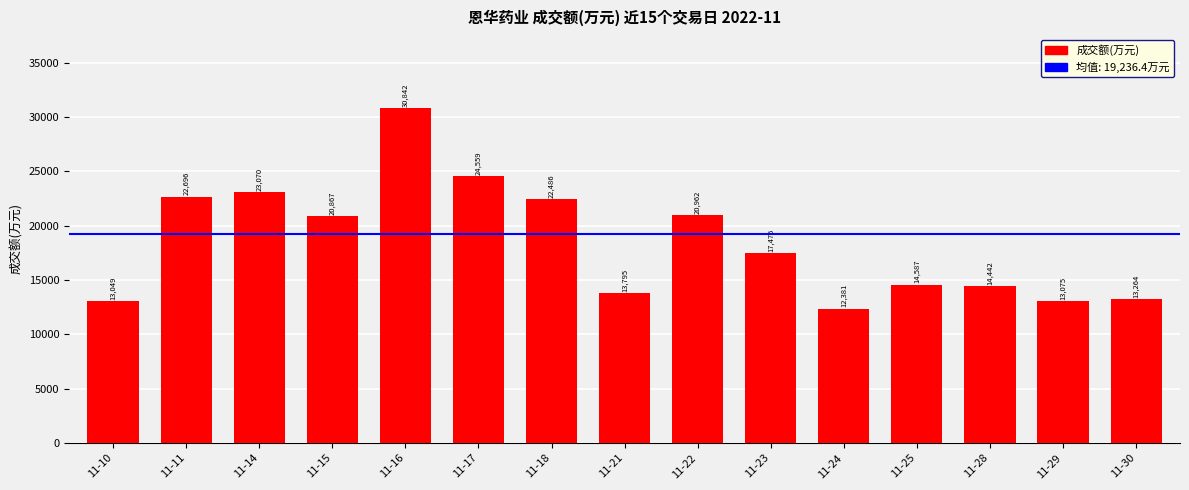

Rank the categories by value from lowest to highest.

11-24, 11-10, 11-29, 11-30, 11-21, 11-28, 11-25, 11-23, 11-15, 11-22, 11-18, 11-11, 11-14, 11-17, 11-16